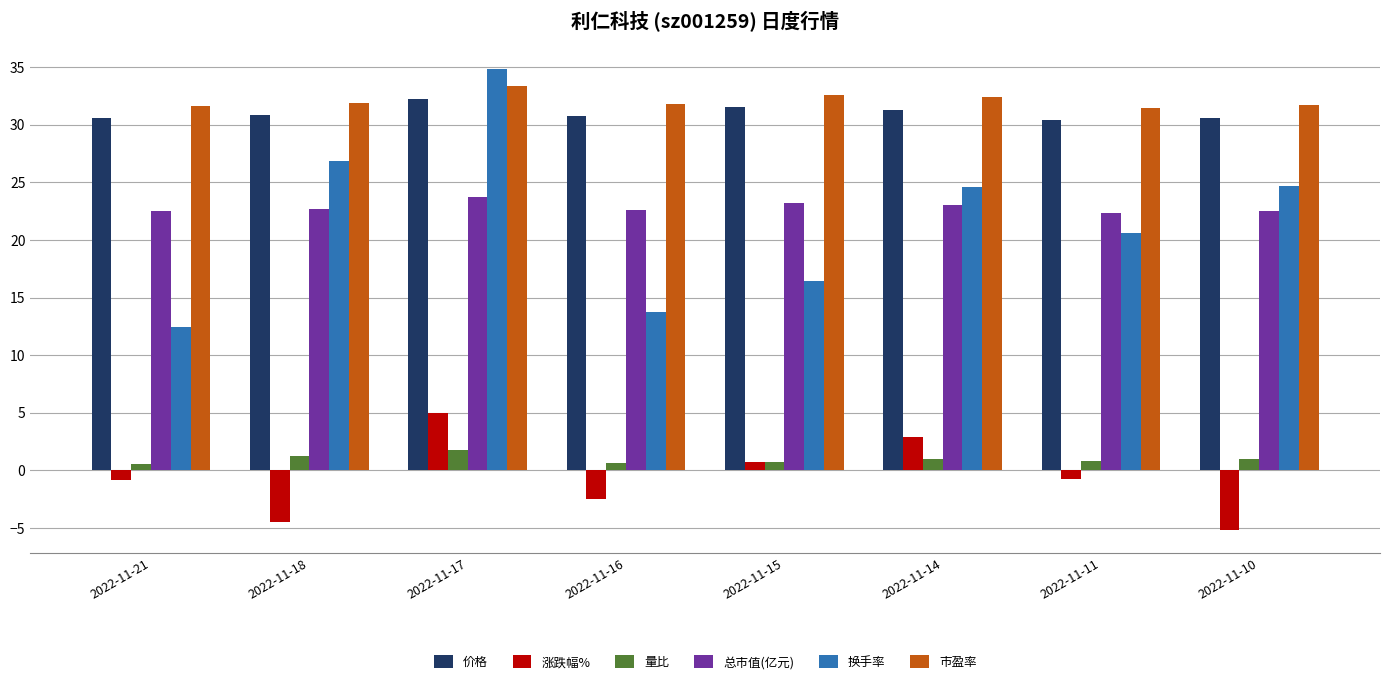

Which series has the largest range (max minus min)?

换手率